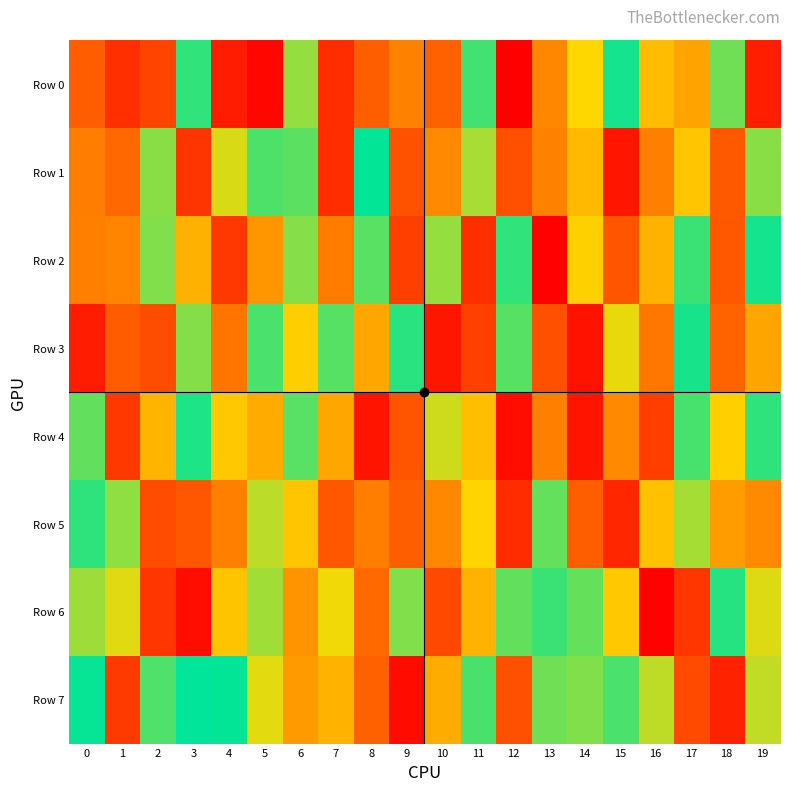

Rank the series by their maximum value, from highest to lowest.

Row 7, Row 1, Row 2, Row 0, Row 3, Row 4, Row 6, Row 5